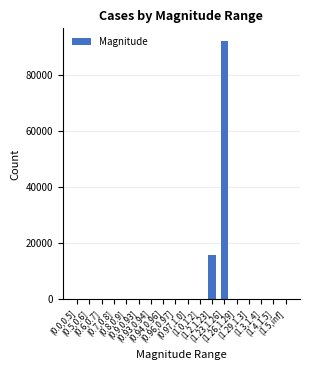

What is the difference between the values at (1.4,1.5] and (0.8,0.9]?

8